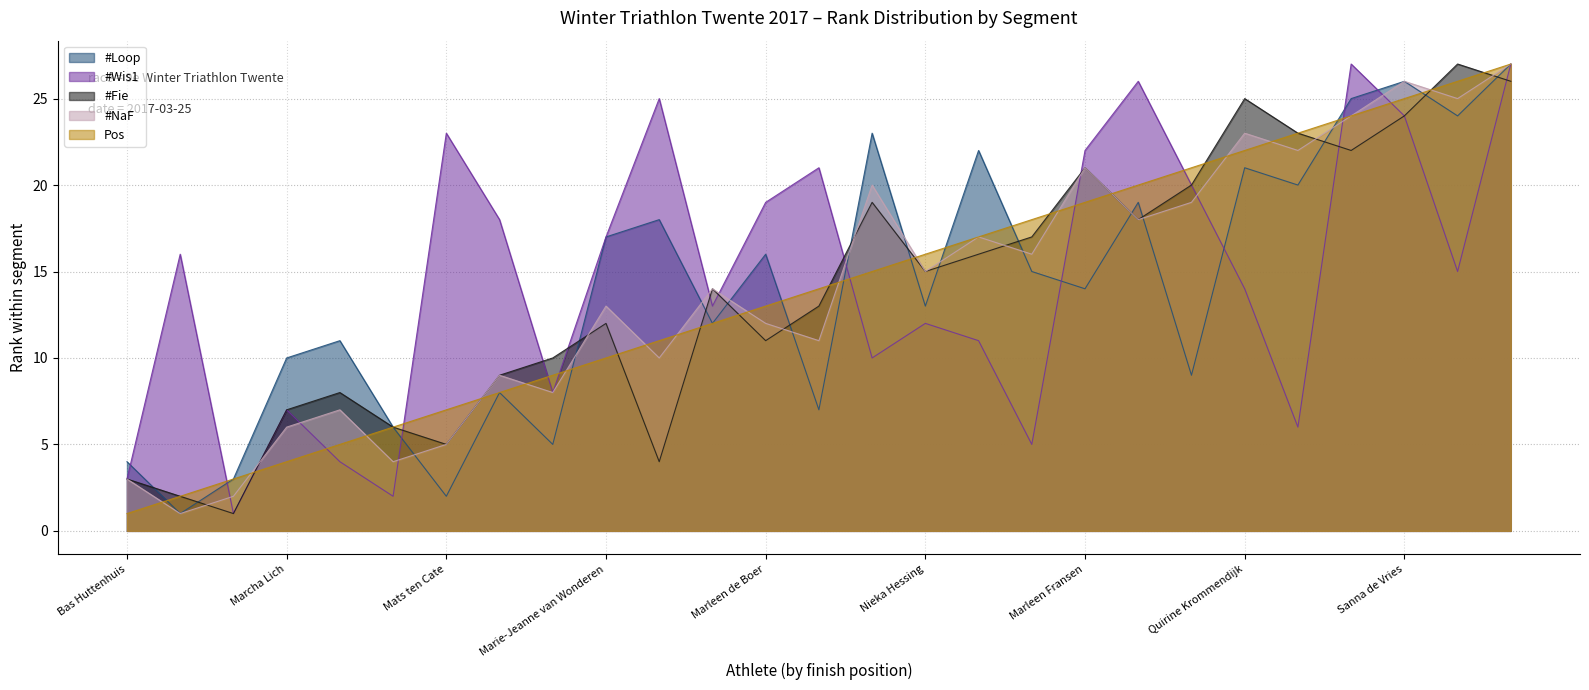

Is it true that #Fie equals 18 at Marleen de Boer?

False